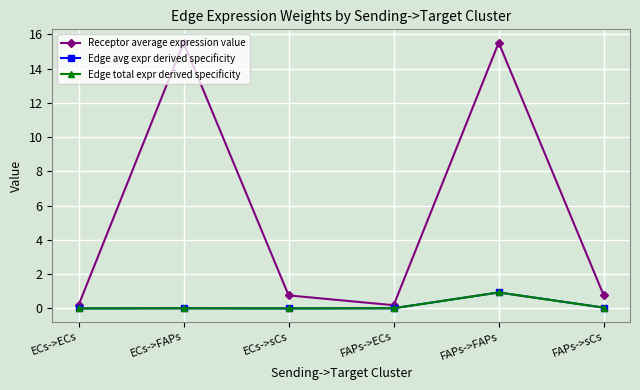

Does the chart have visible grid lines?

Yes